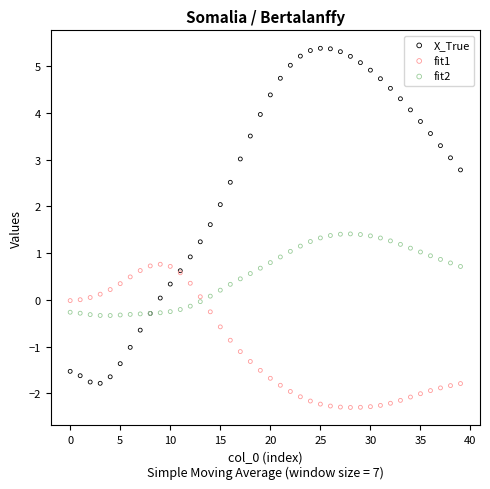

Which series reaches the minimum Y coordinate?

fit1